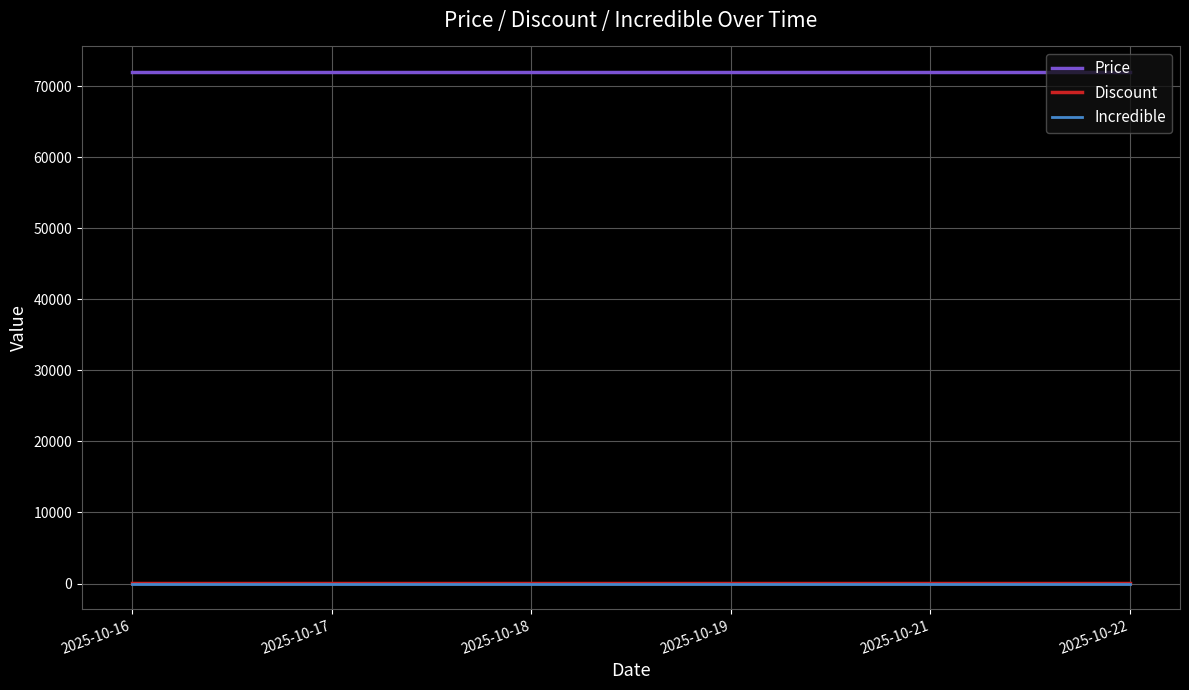

True or false: Incredible and Price intersect in this chart.

False